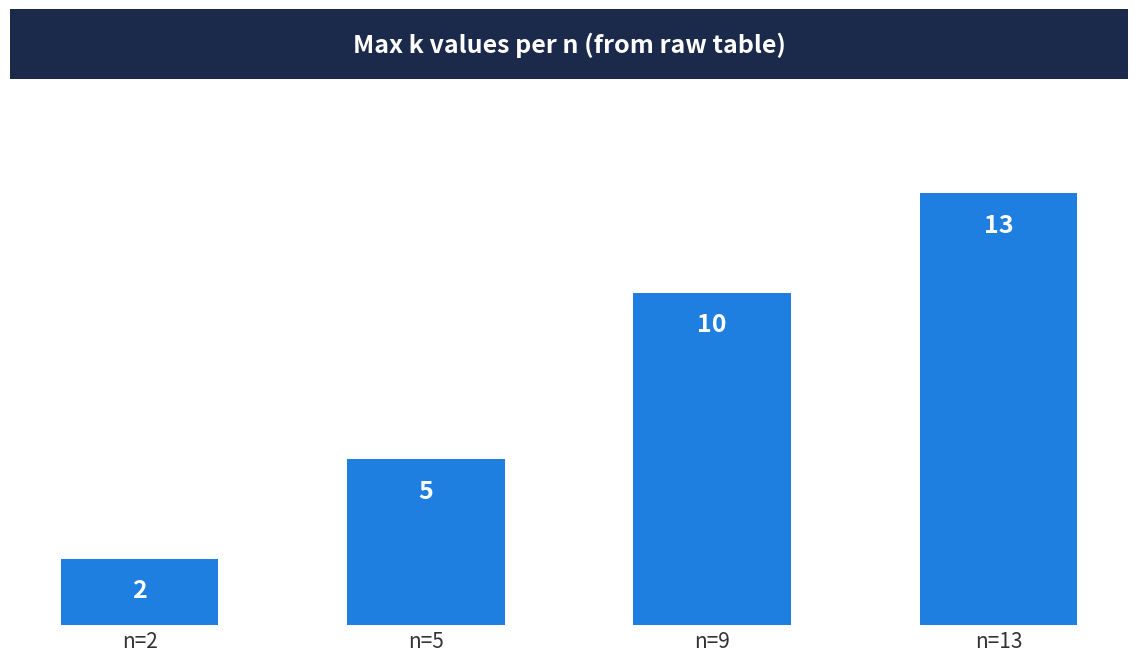

What is the smallest value displayed?

2